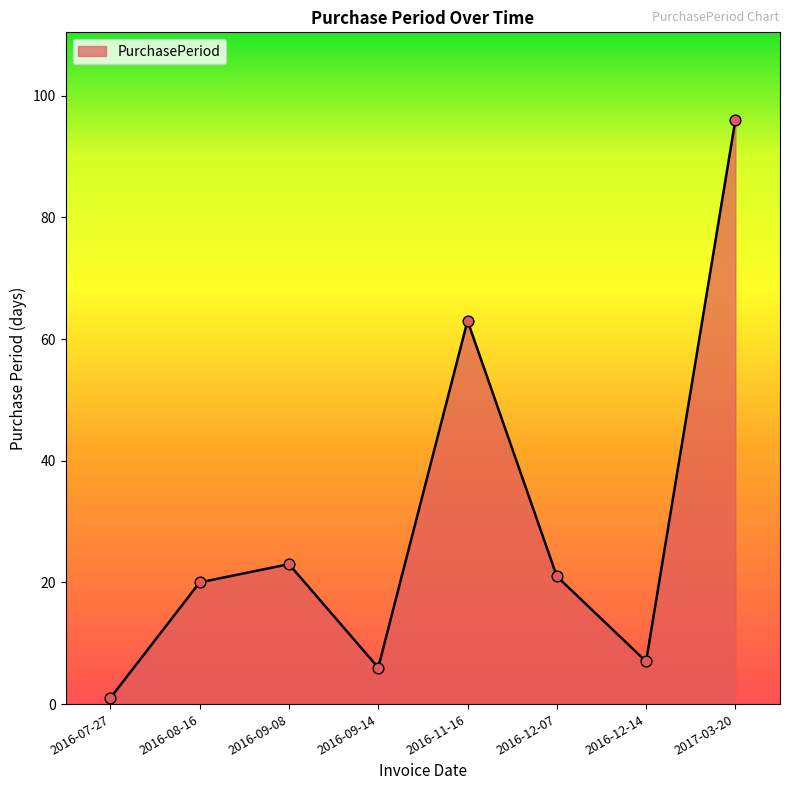

Between 2016-12-14 and 2016-09-14, which is larger?

2016-12-14